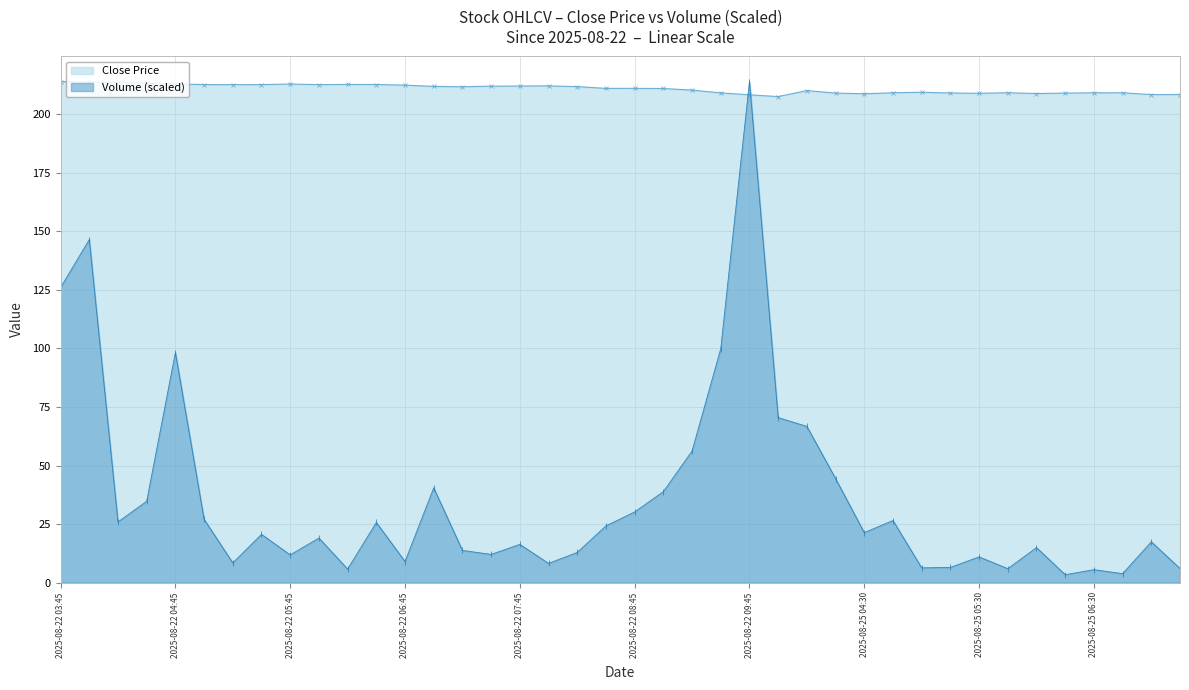

At which label does Close reach its peak?

2025-08-22 03:45